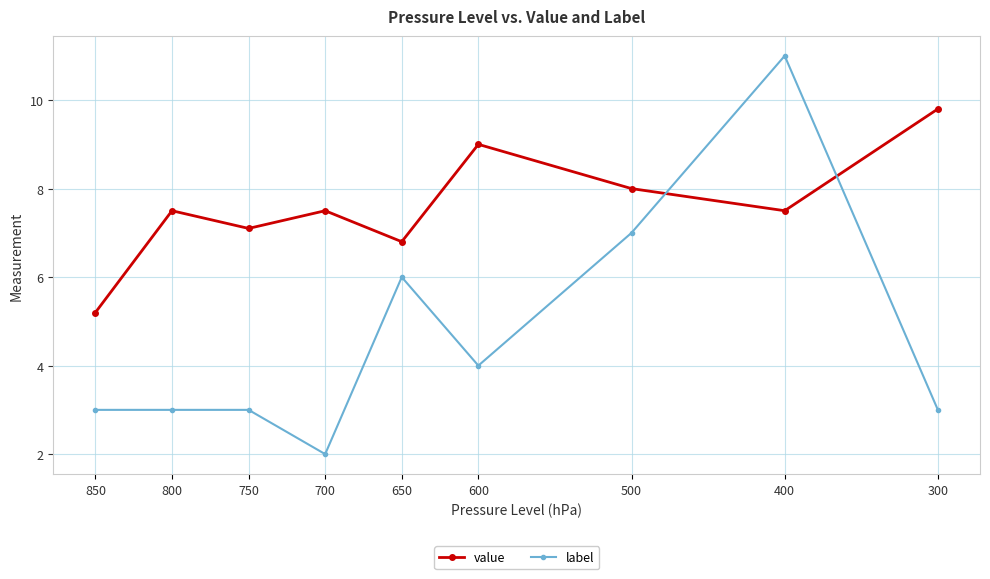

How many series are shown in this chart?

2